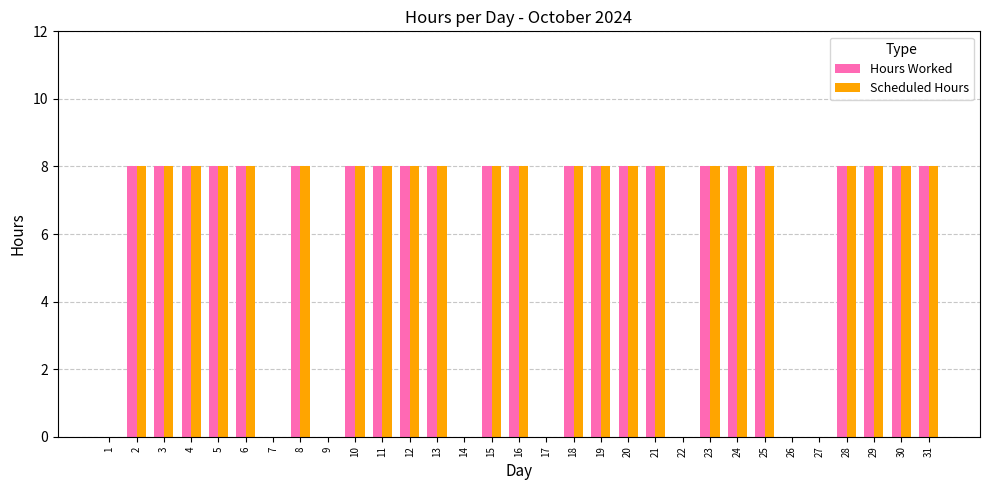

Count the number of categories in the chart.

31